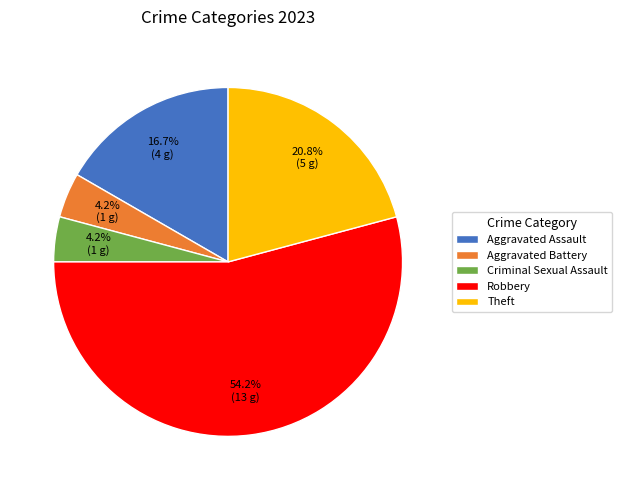

To the nearest percent, what is the difference between the largest and smallest slice percentages?

50%